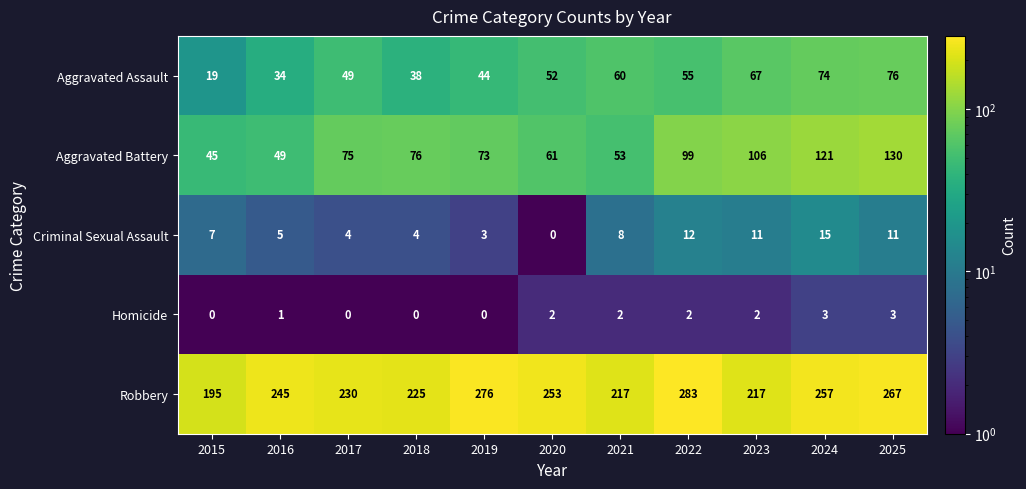

What is the total value across all series at 2019?

396